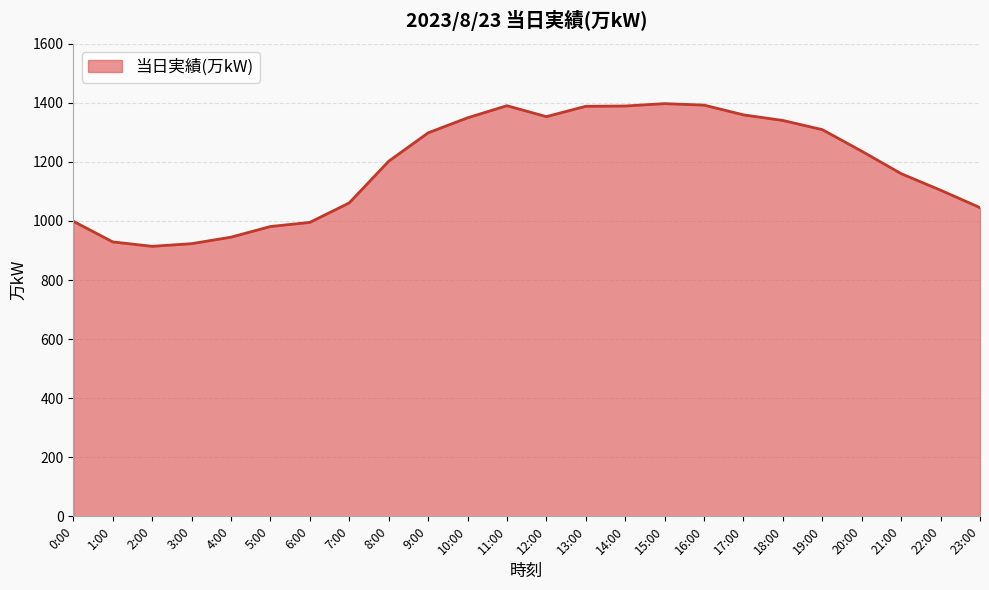

What is the change in value from 16:00 to 19:00?

-83